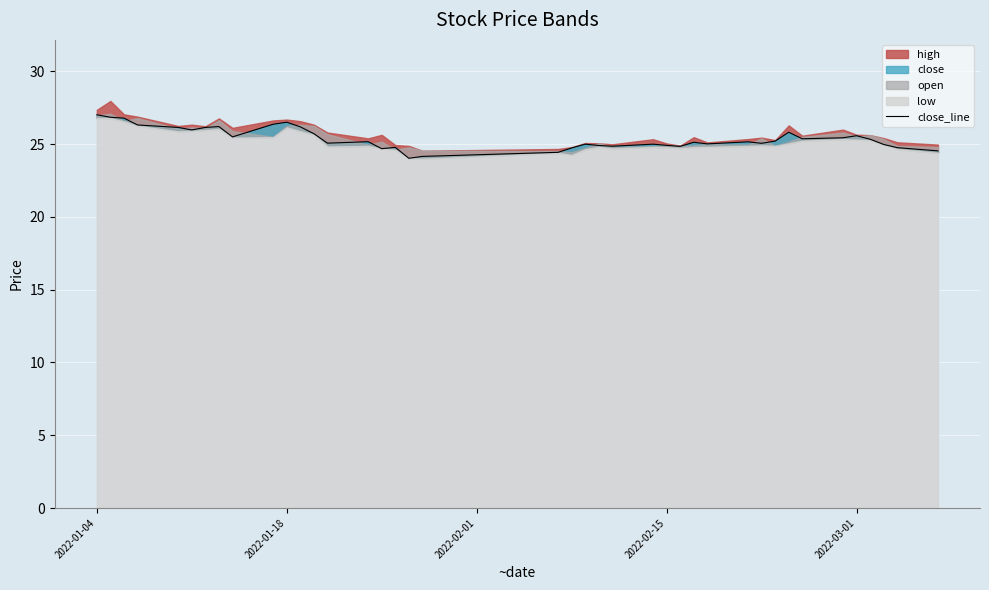

How many points are higher than both their immediate neighbors (excluding endpoints)?

10